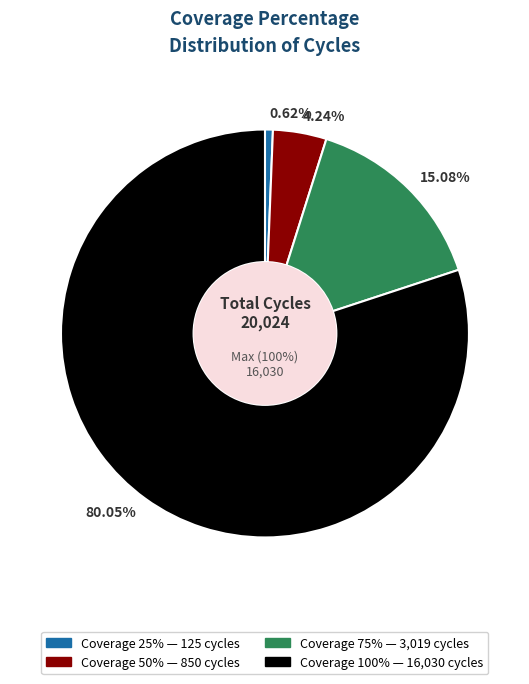

How many slices are in this pie chart?

4